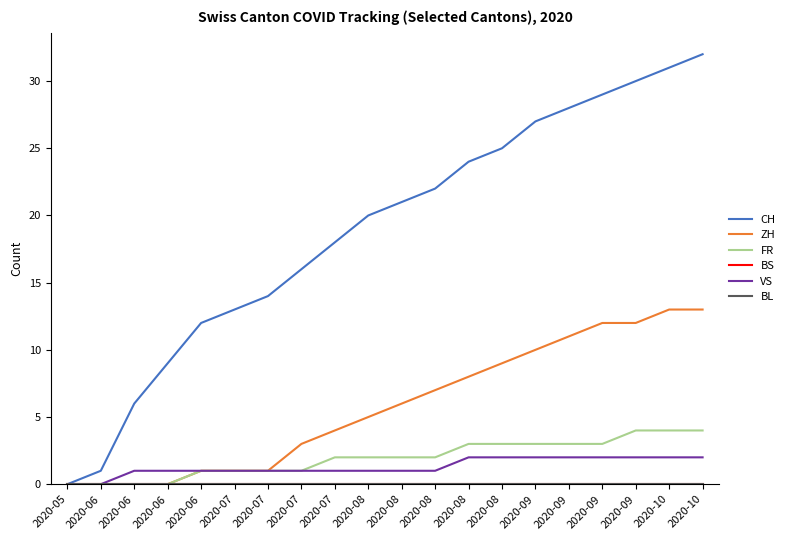

How many lines are shown in the chart?

6